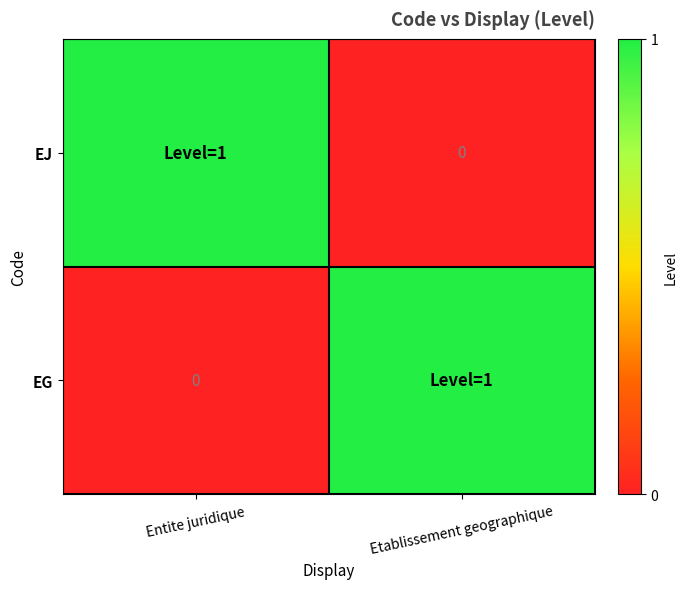

Is it true that EG equals 0 at Entite juridique?

True